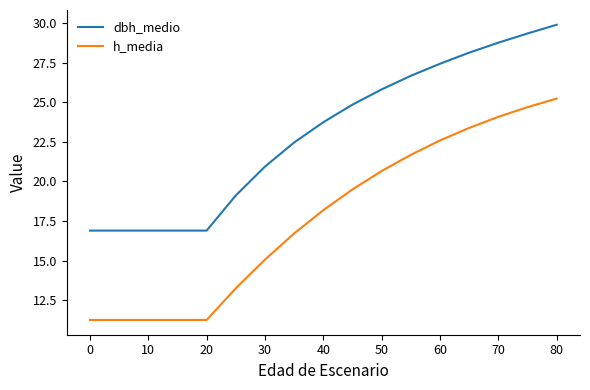

What is the difference between the maximum and minimum values in the h_media series?

14.0